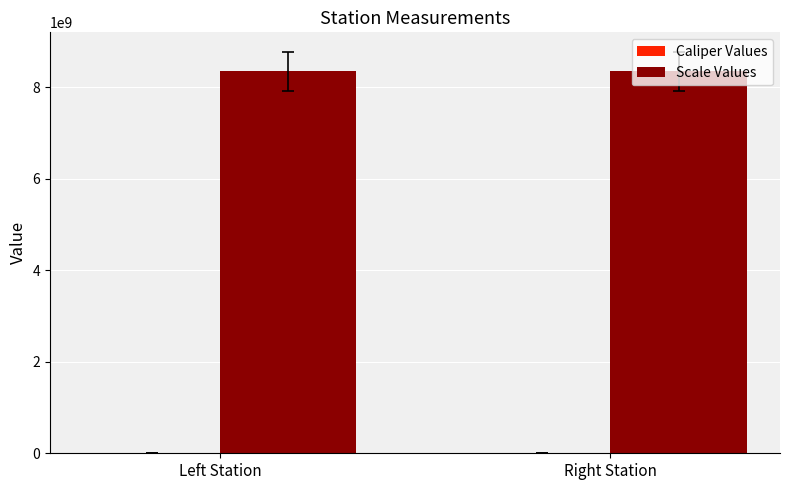

What is the sum of all Scale Values values?

16680214188